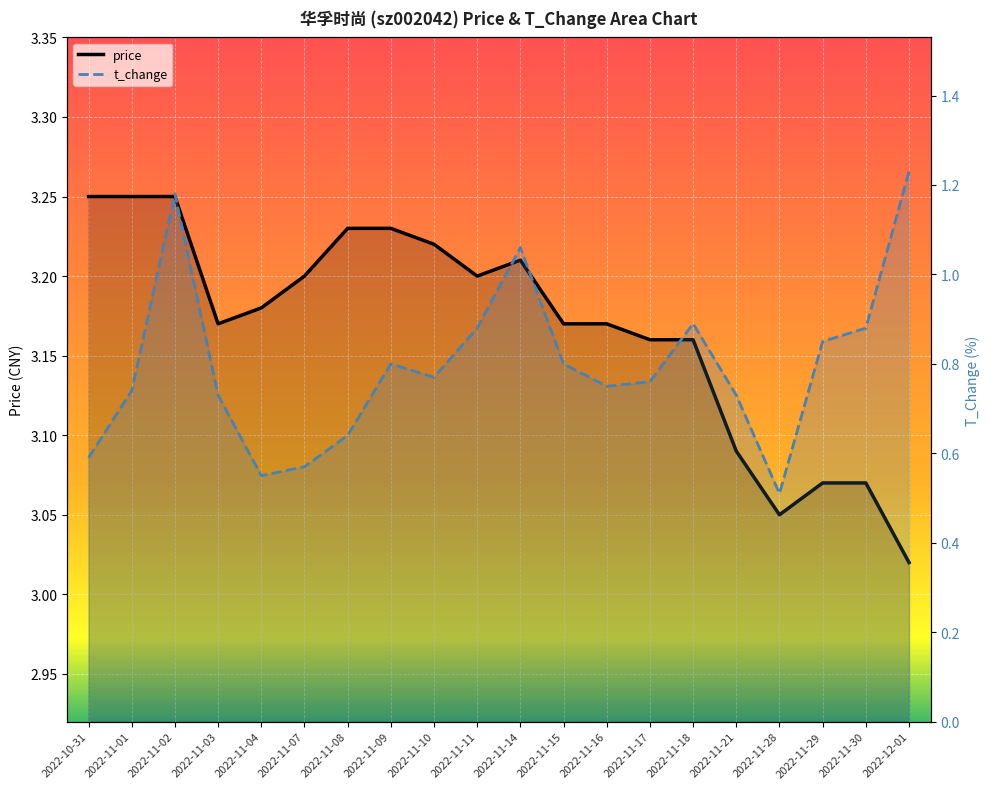

Where is the first local maximum for price?

2022-11-14